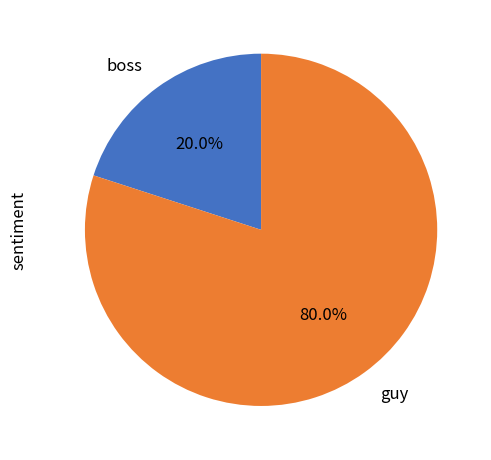

Is boss the majority of the pie?

No